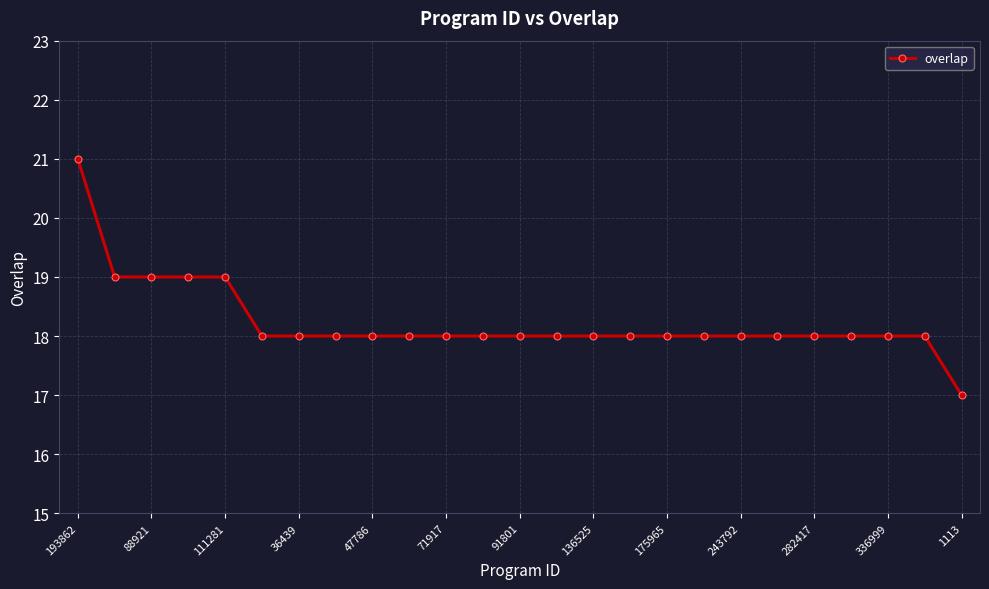

What is the minimum value shown in the chart?

17